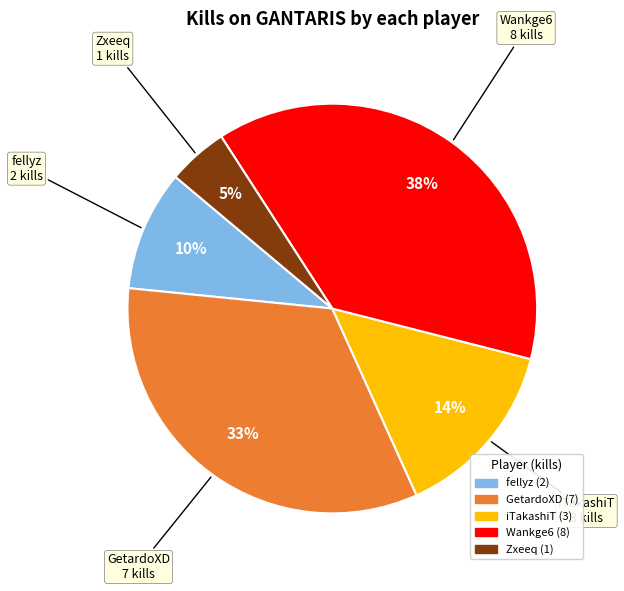

To the nearest percent, what is the difference between the largest and smallest slice percentages?

33%